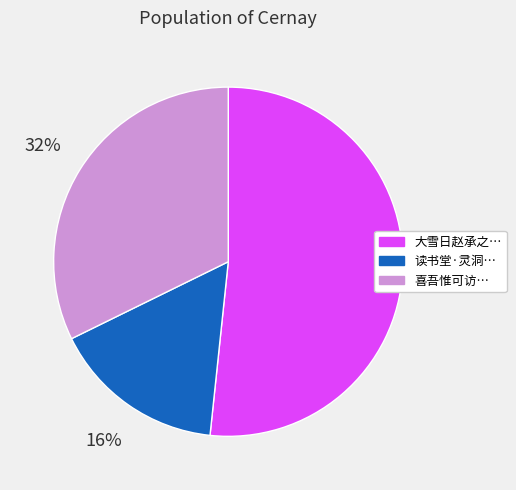

Is there any slice that represents more than half of the pie?

Yes